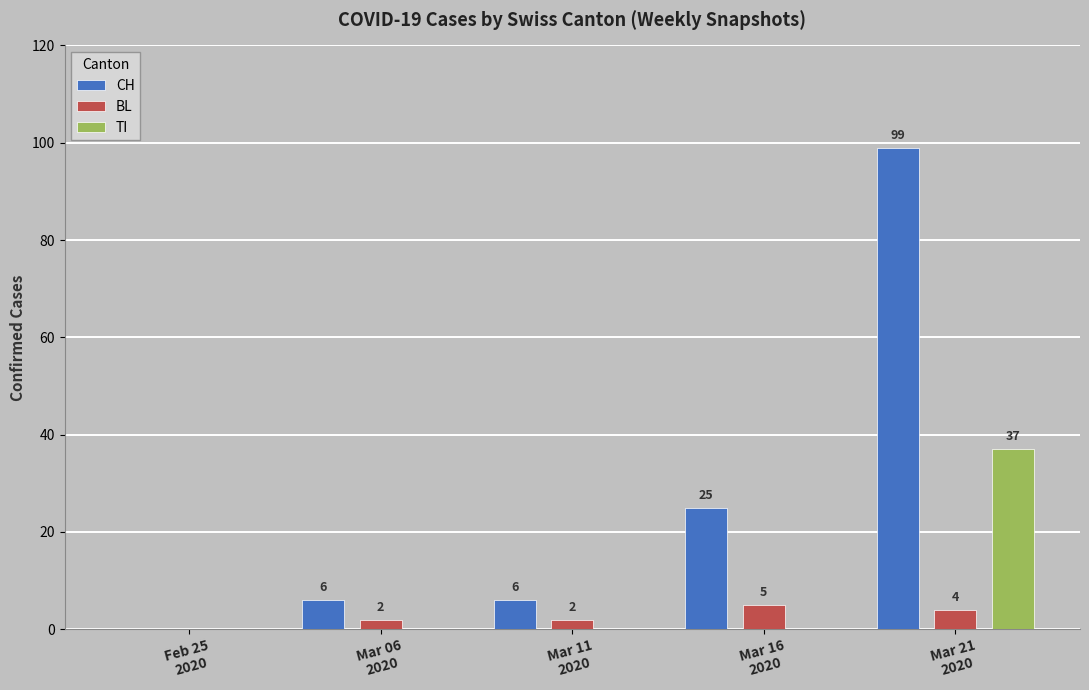

Are the bars horizontal?

No